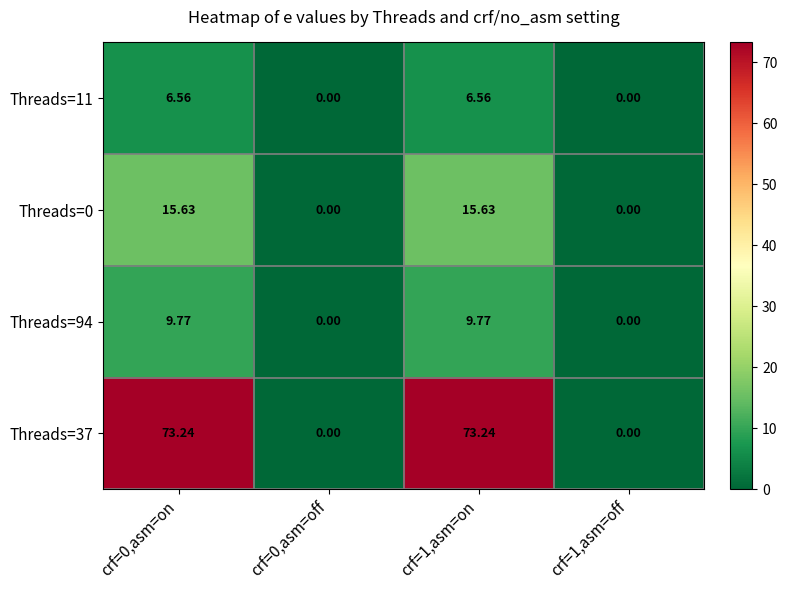

Is the value of Threads=0 at crf=1,asm=on greater than the value of Threads=94 at crf=1,asm=on?

Yes